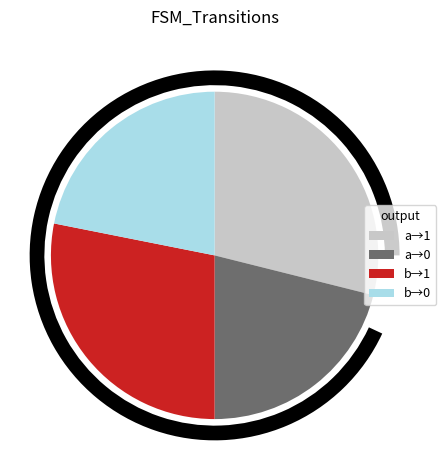

To the nearest percent, what is the difference between the largest and smallest slice percentages?

8%